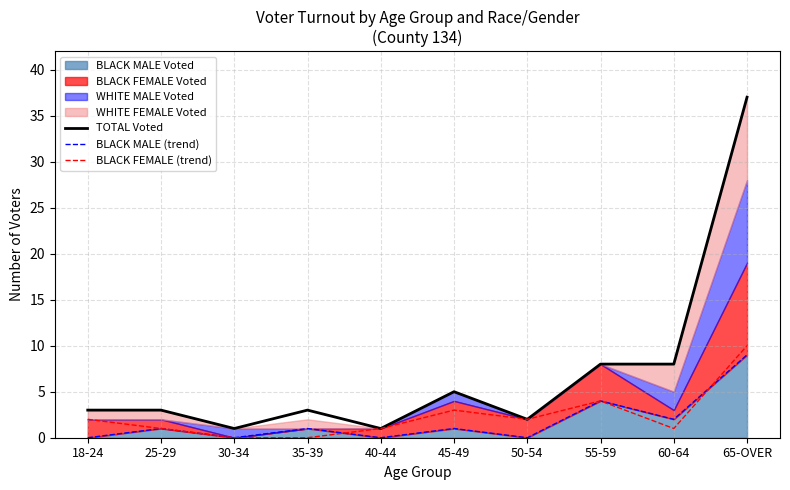

Which series has the largest total across all categories?

TOTAL Voted